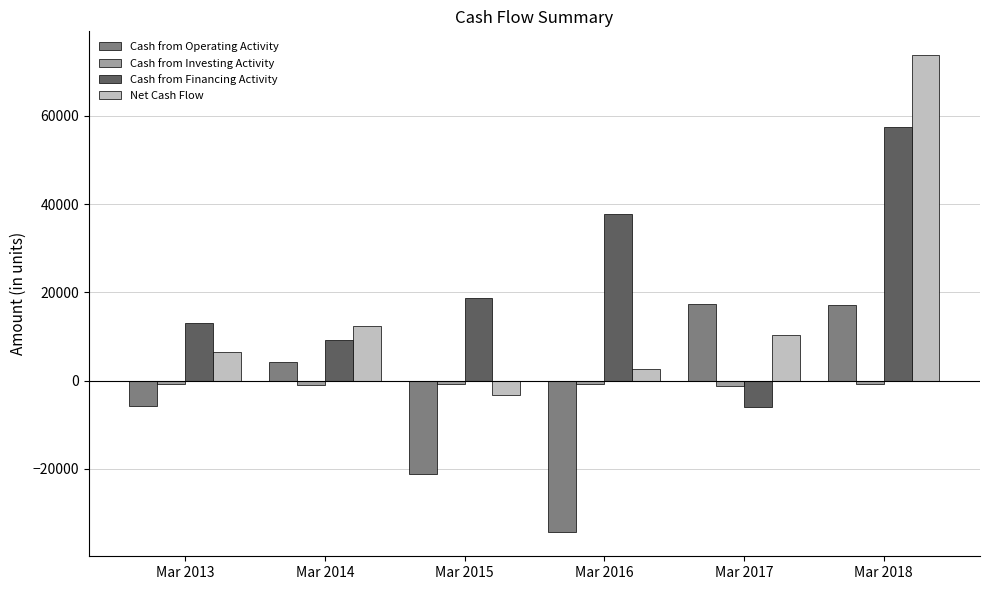

The value of Net Cash Flow at Mar 2014 is 12382. True or false?

True